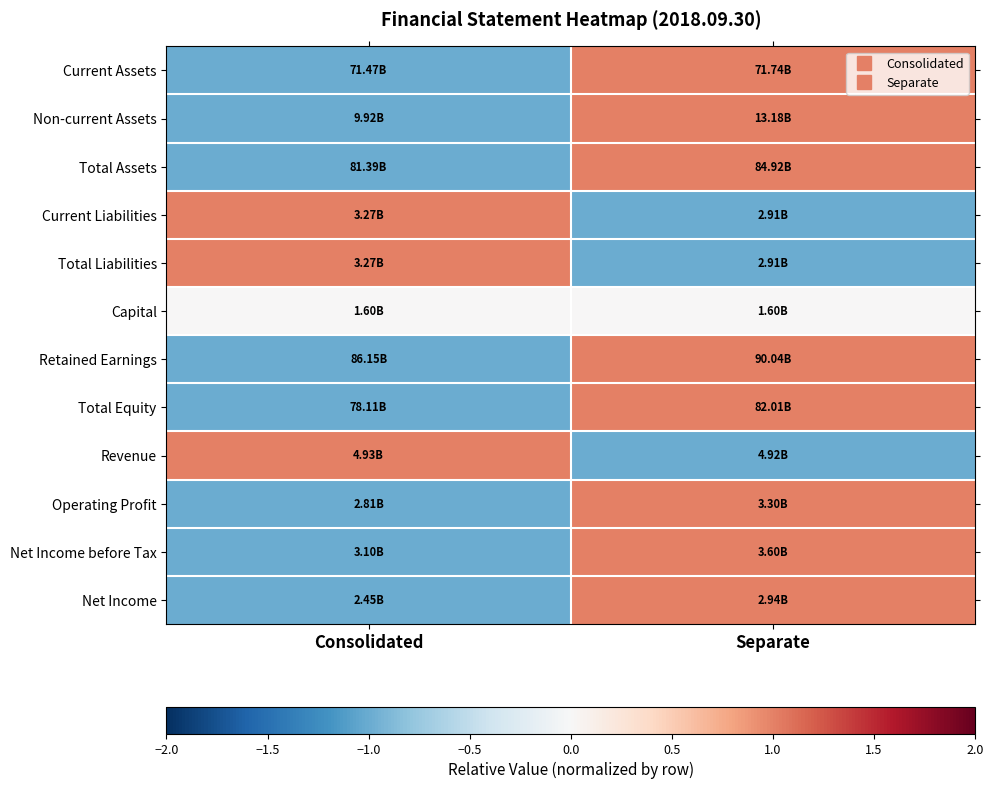

At which category is the sum across all series the highest?

Separate